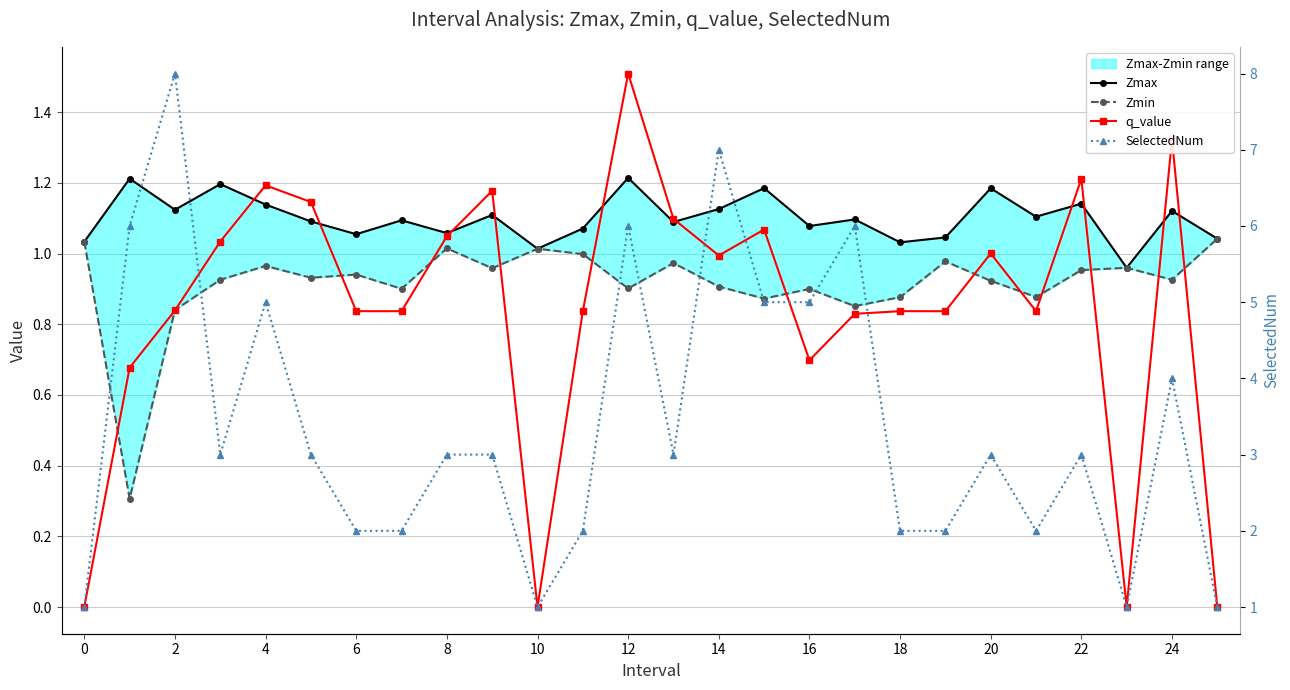

How many times do q_value and Zmin cross each other?

14